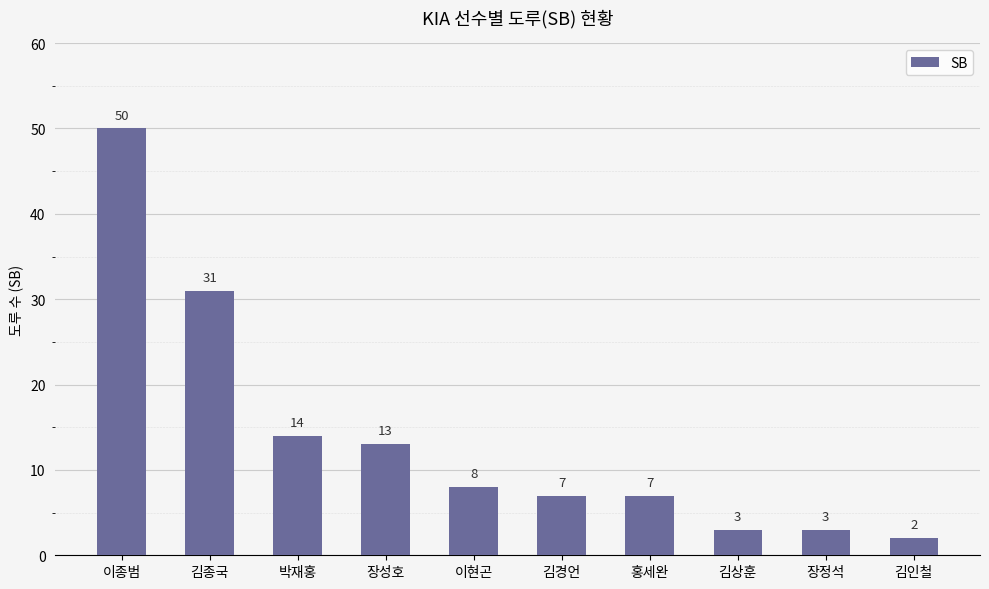

What is the label of the 3rd bar from the right?

김상훈